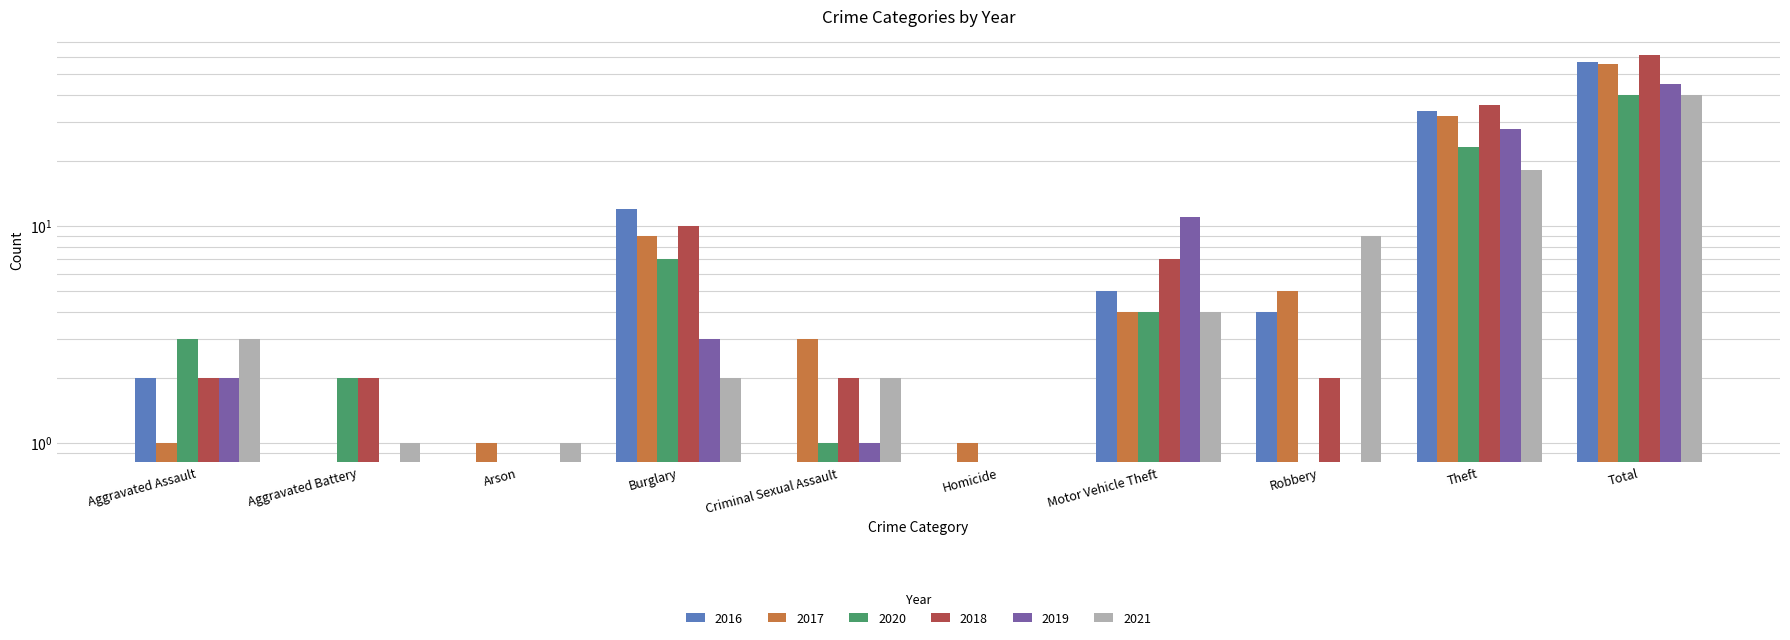

What is the label of the 3rd bar from the right?

Robbery